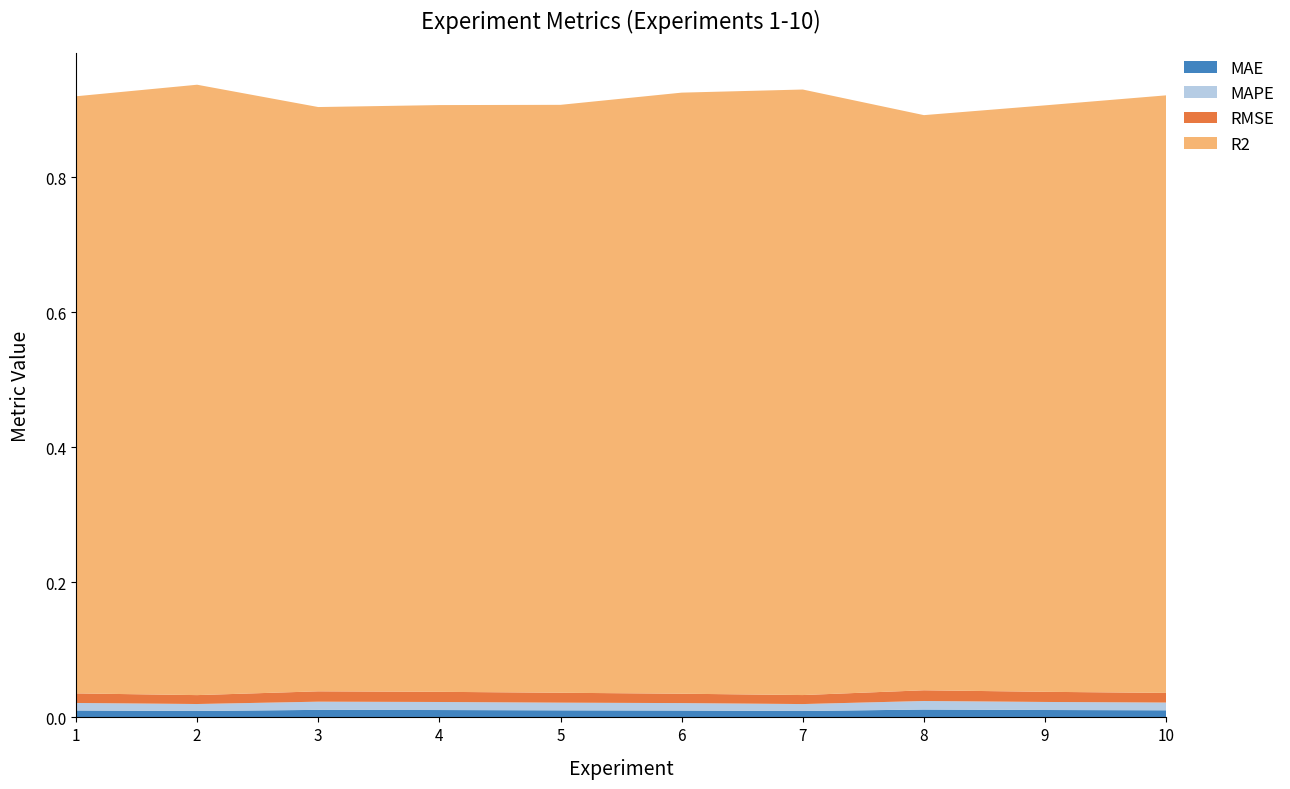

Reading right to left, transcribe all the data shown in this chart.

MAE: 10=0.0	9=0.0	8=0.0	7=0.0	6=0.0	5=0.0	4=0.0	3=0.0	2=0.0	1=0.0
MAPE: 10=0.0	9=0.0	8=0.0	7=0.0	6=0.0	5=0.0	4=0.0	3=0.0	2=0.0	1=0.0
RMSE: 10=0.0	9=0.0	8=0.0	7=0.0	6=0.0	5=0.0	4=0.0	3=0.0	2=0.0	1=0.0
R2: 10=0.9	9=0.9	8=0.9	7=0.9	6=0.9	5=0.9	4=0.9	3=0.9	2=0.9	1=0.9